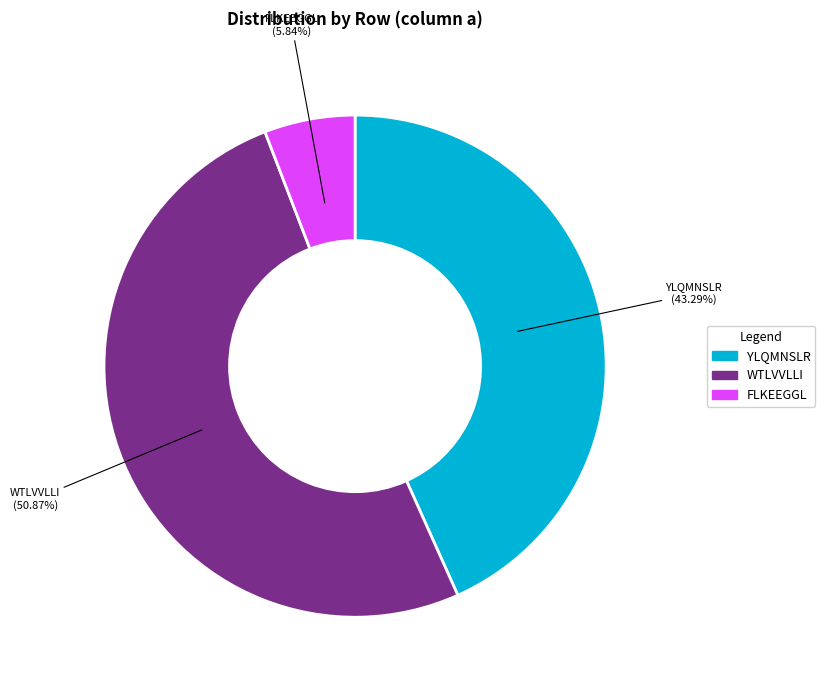

Does any single category account for the majority?

Yes